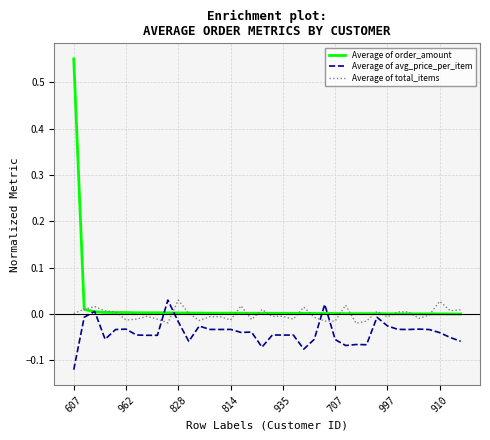

Which series has the widest spread of values?

Average of order_amount